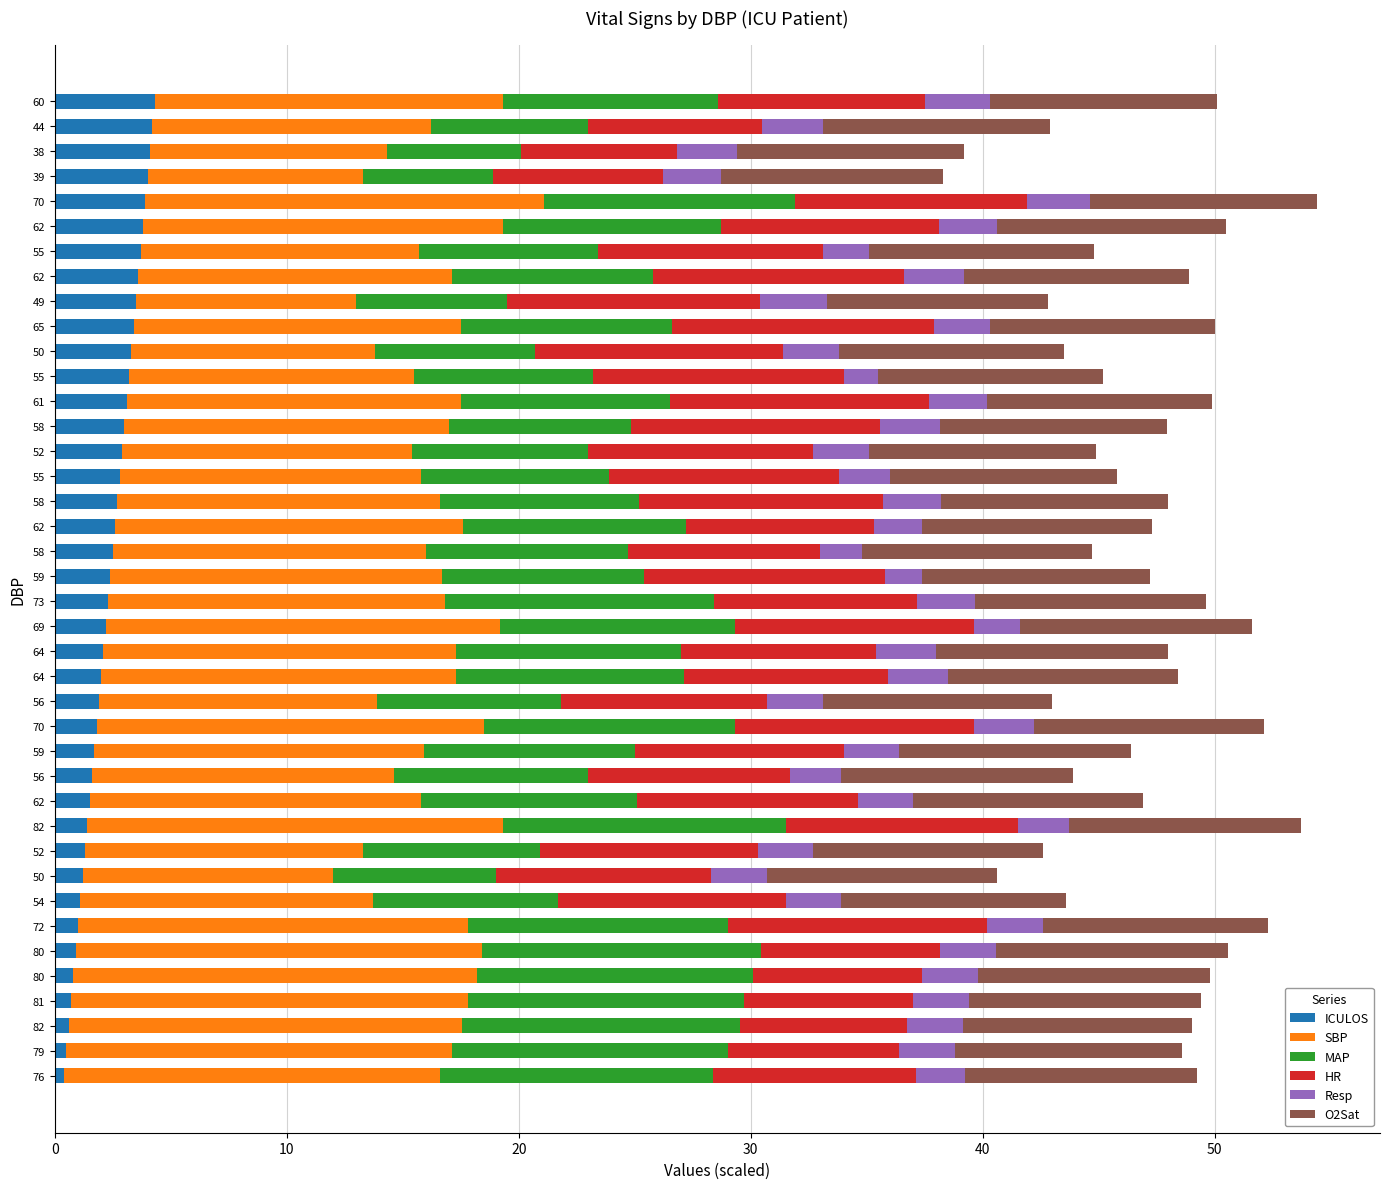

Count the number of categories in the chart.

40